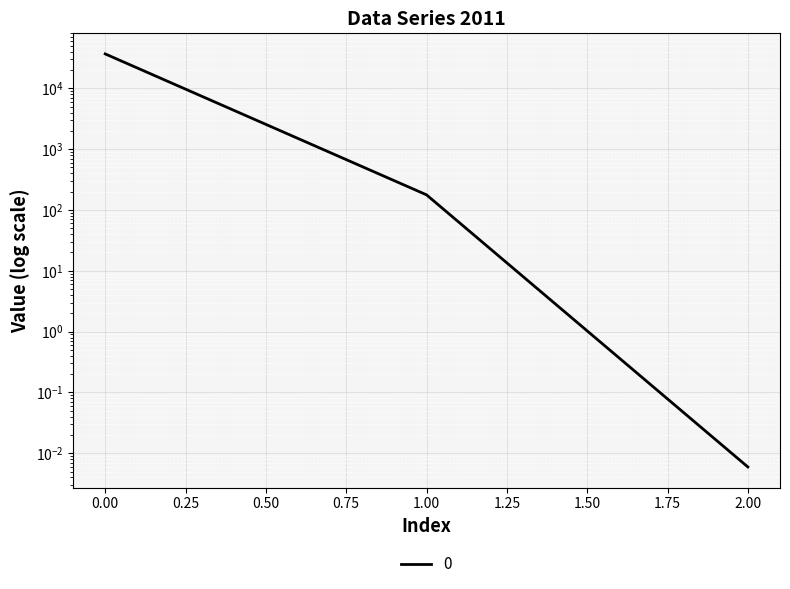

Reading left to right, list all the values displayed in this chart.

36901.3	177.5	0.0